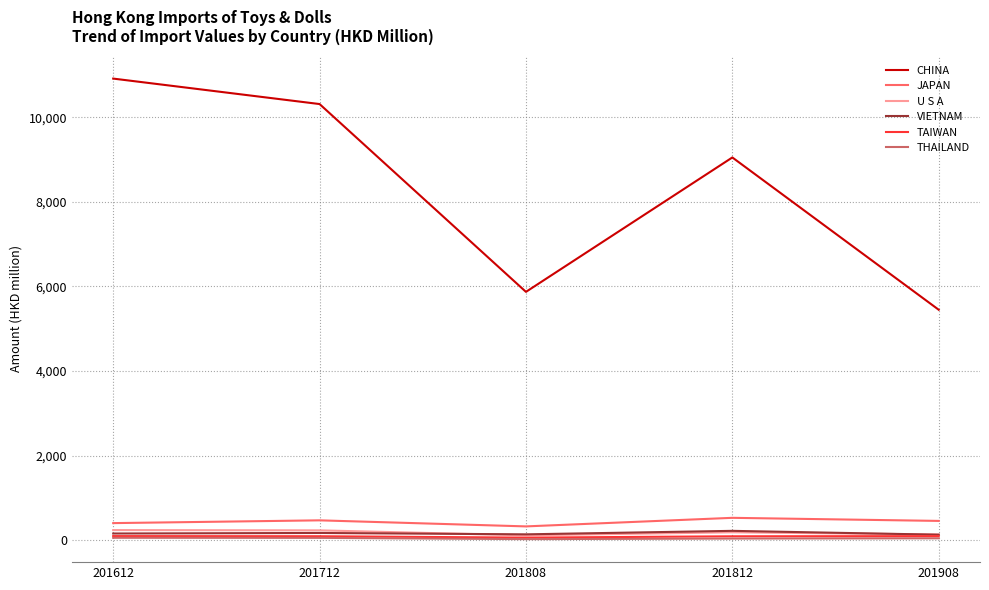

Which label corresponds to the largest value in the chart?

201612